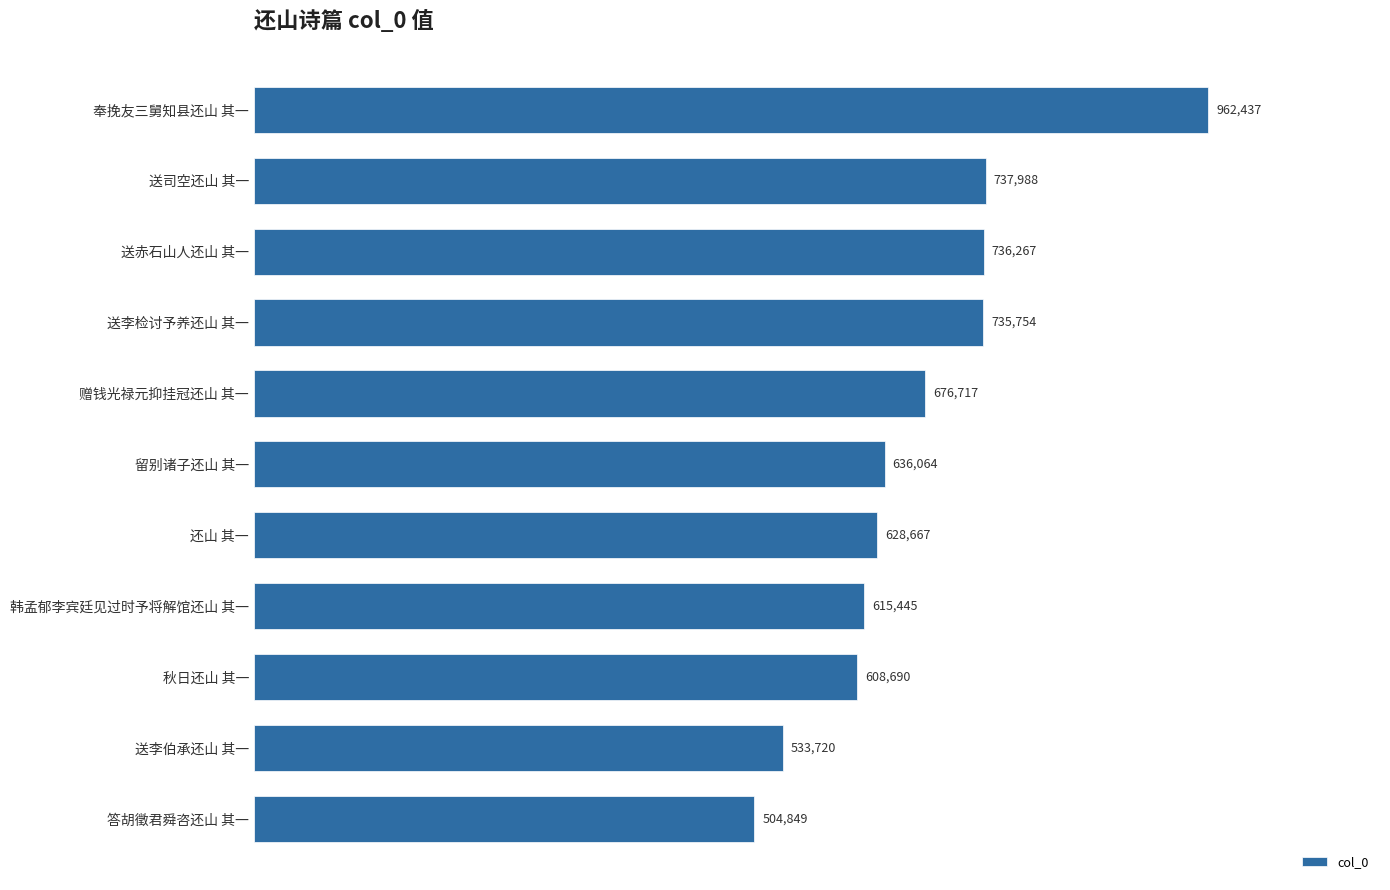

Does the chart contain any negative values?

No